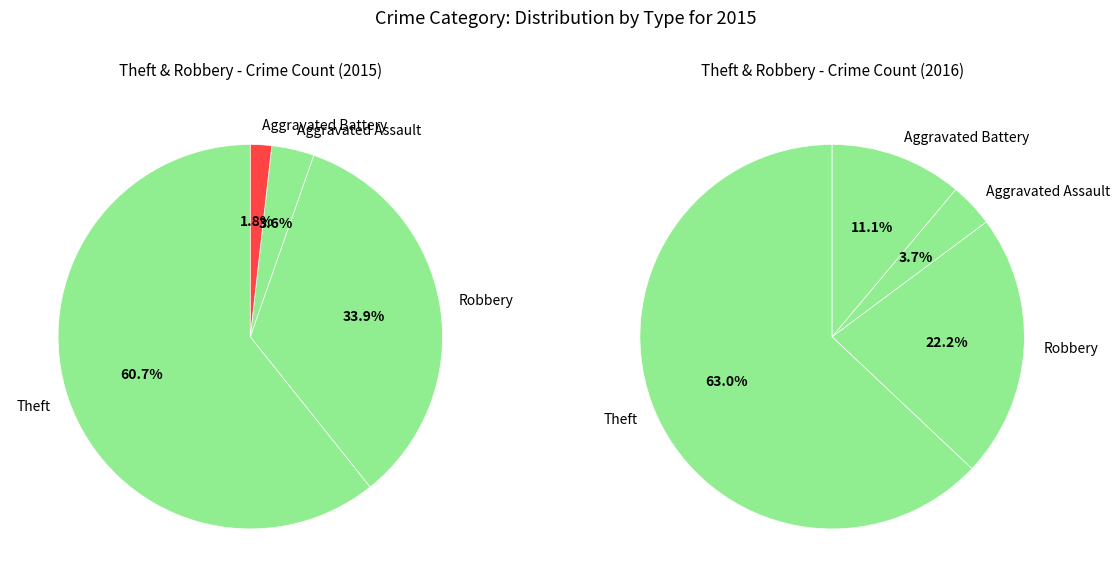

True or false: Theft accounts for 54% of the total.

False